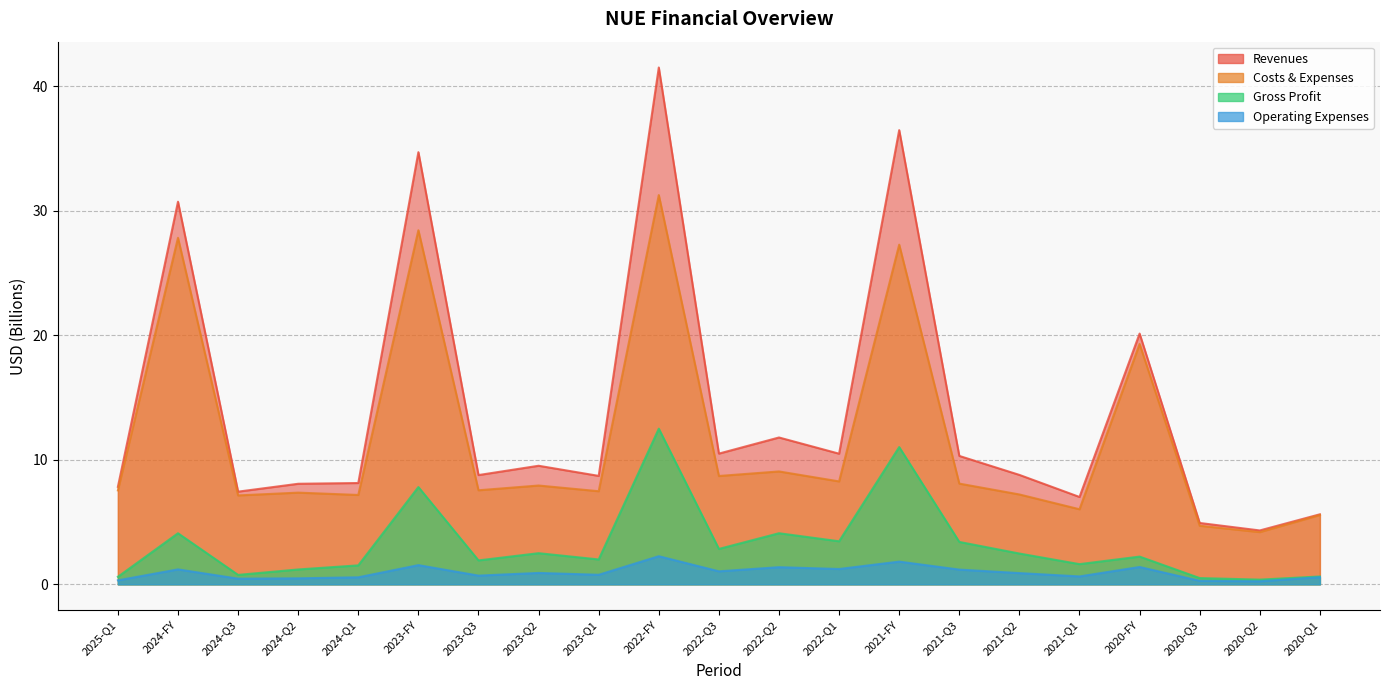

What is the minimum value for gross_profit?

0.4